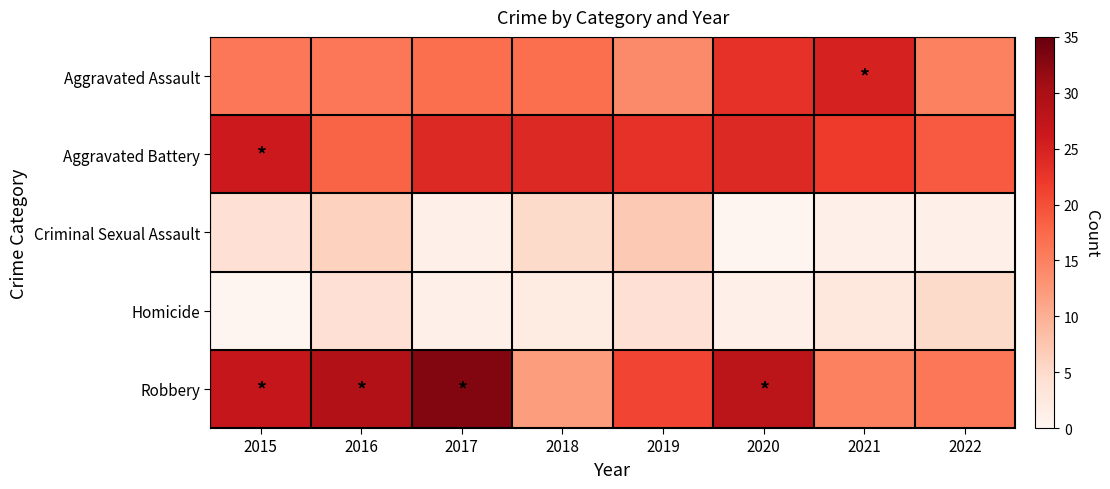

Which has a higher value, 2016 or 2020?

2020